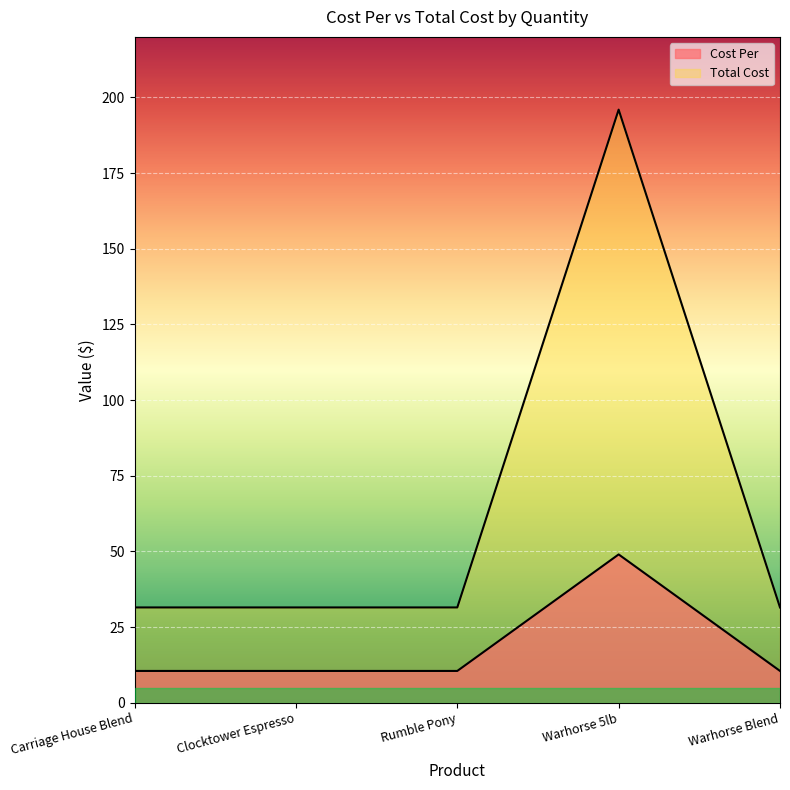

What is the label of the 4th point from the left?

Warhorse 5lb